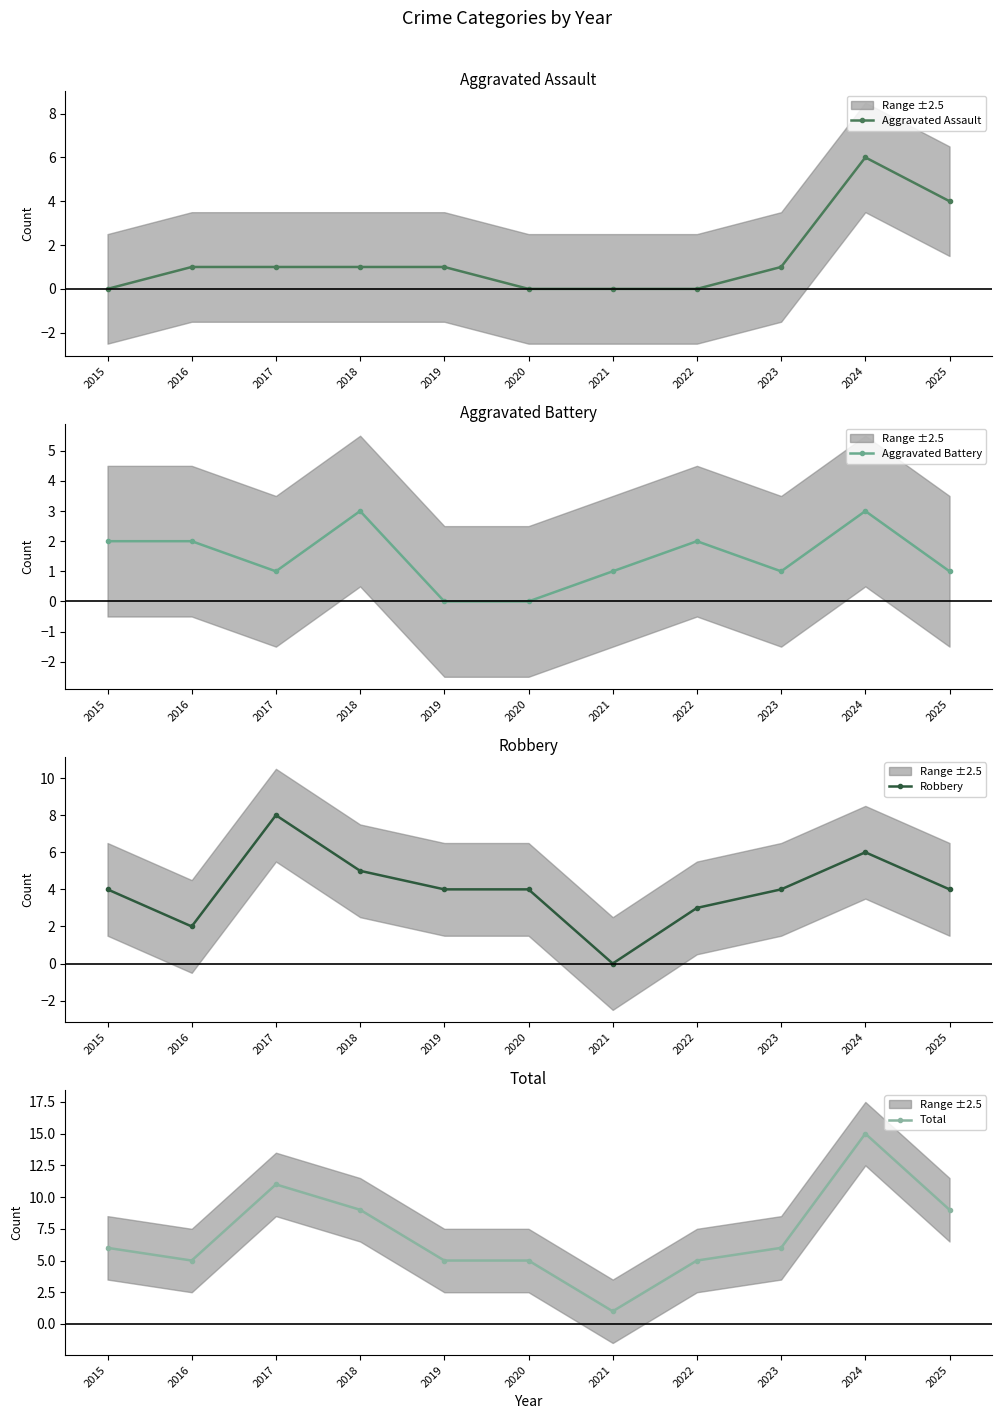

Which series has the largest total across all categories?

Total